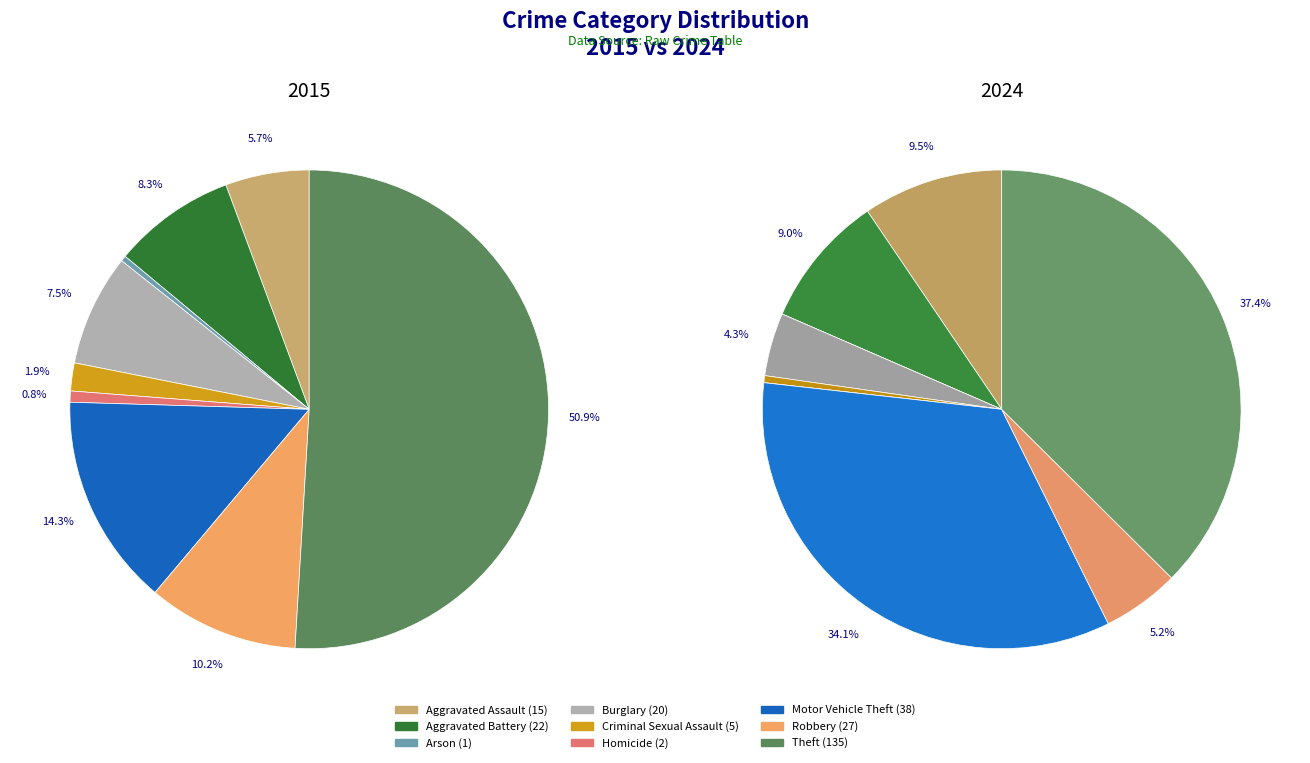

Count the number of slices in the pie.

9